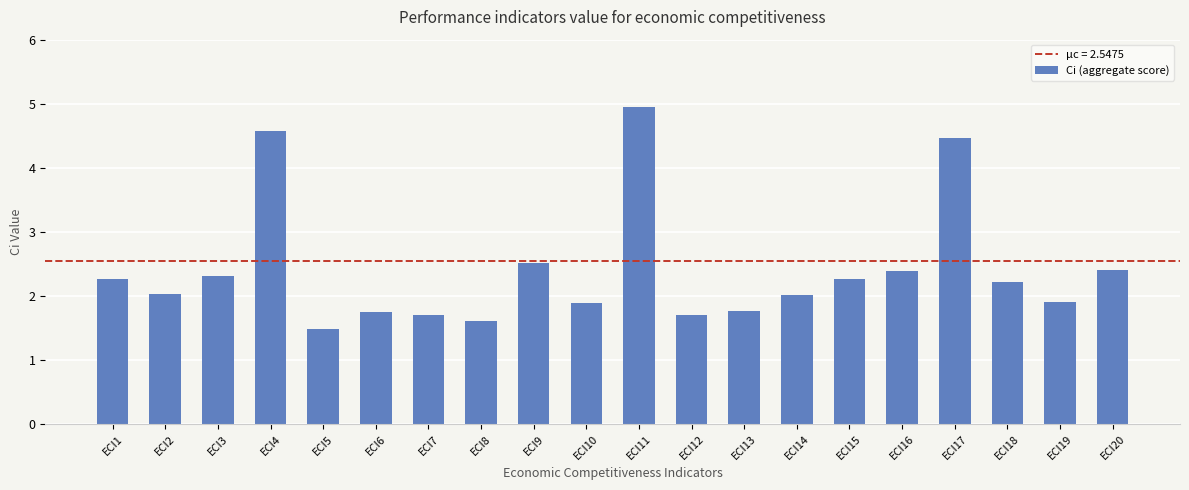

Reading left to right, extract all data points from this chart.

ECI1=2.3	ECI2=2.0	ECI3=2.3	ECI4=4.6	ECI5=1.5	ECI6=1.8	ECI7=1.7	ECI8=1.6	ECI9=2.5	ECI10=1.9	ECI11=4.9	ECI12=1.7	ECI13=1.8	ECI14=2.0	ECI15=2.3	ECI16=2.4	ECI17=4.5	ECI18=2.2	ECI19=1.9	ECI20=2.4